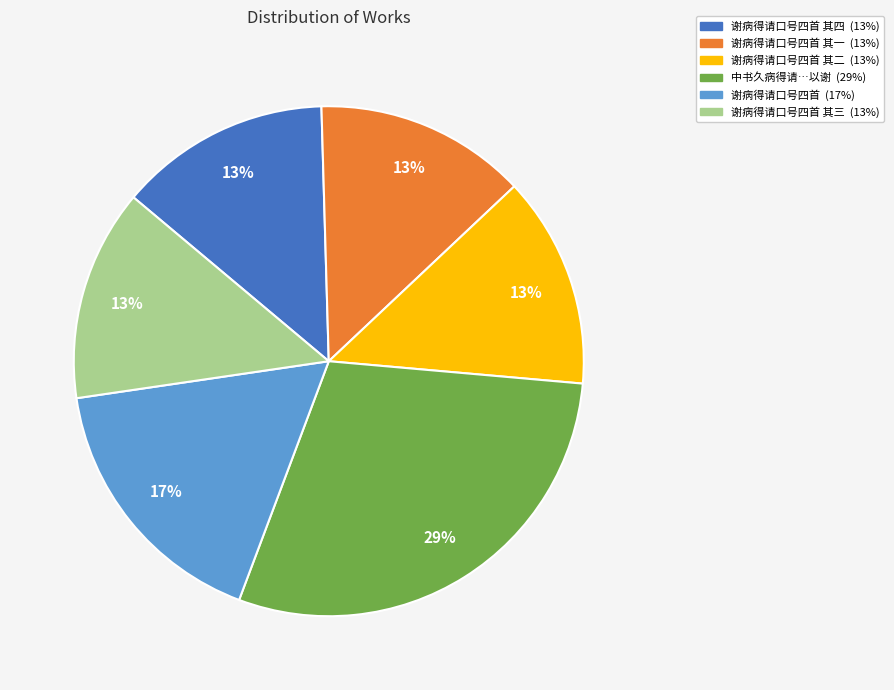

Is there a majority slice in this chart?

No